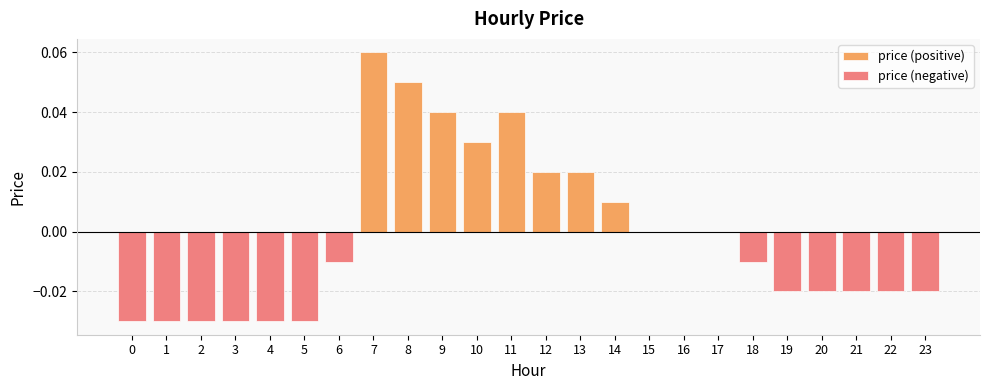

List the series in order of their peak value, lowest first.

price (negative), price (positive)